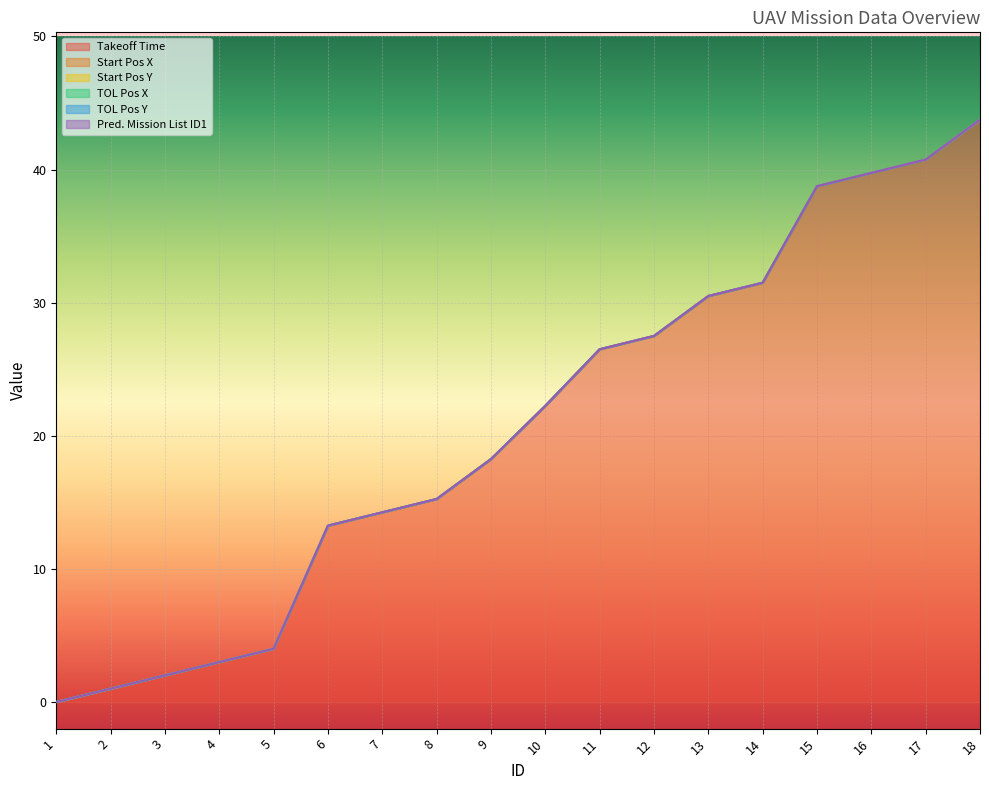

True or false: Start Pos Y and Takeoff Time intersect in this chart.

False